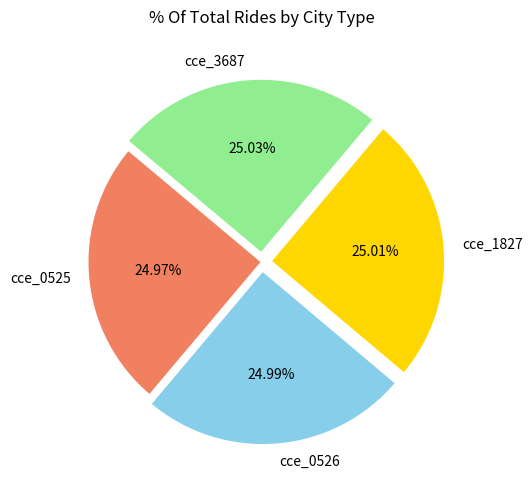

Count the number of slices in the pie.

4